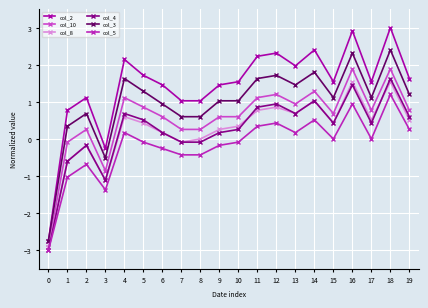

How many values in col_4 are above zero?

14